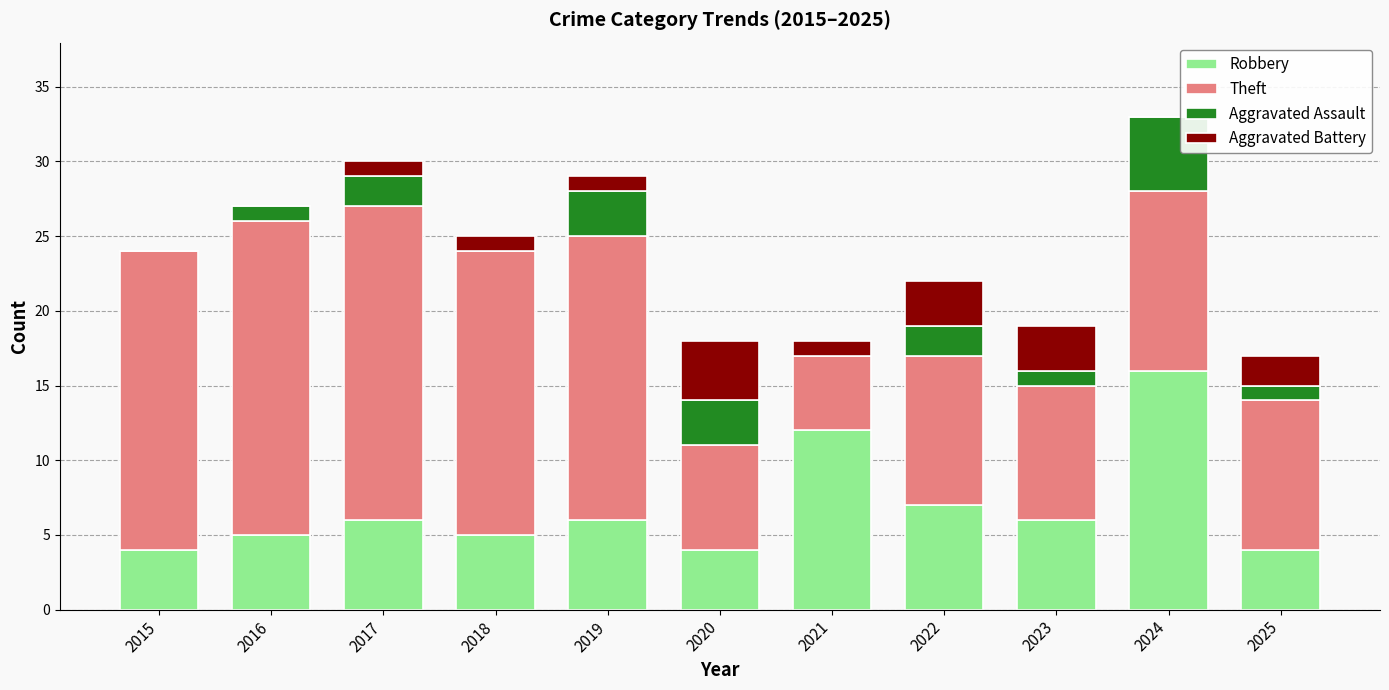

What is the total value across all series at 2015?

24